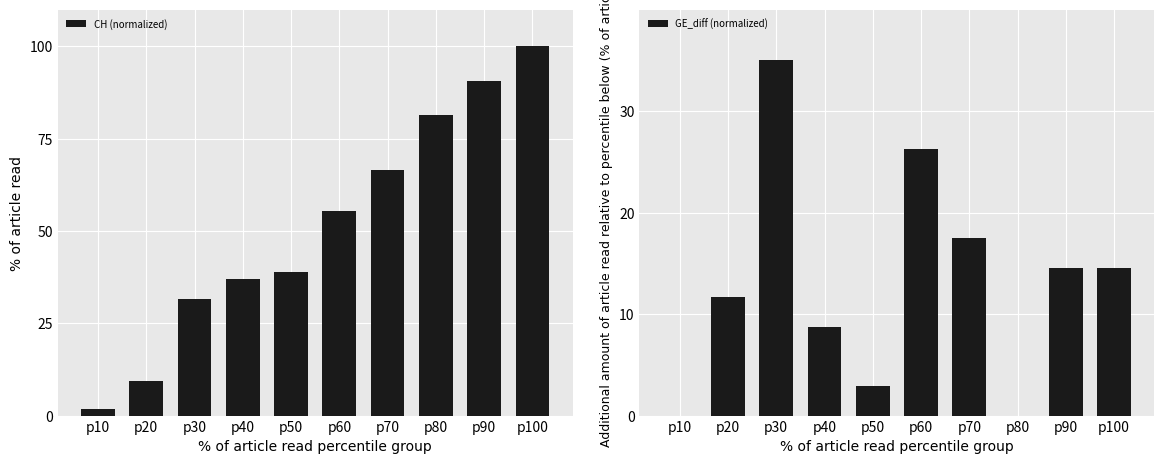

What is the sum of all CH (normalized) values?

513.0